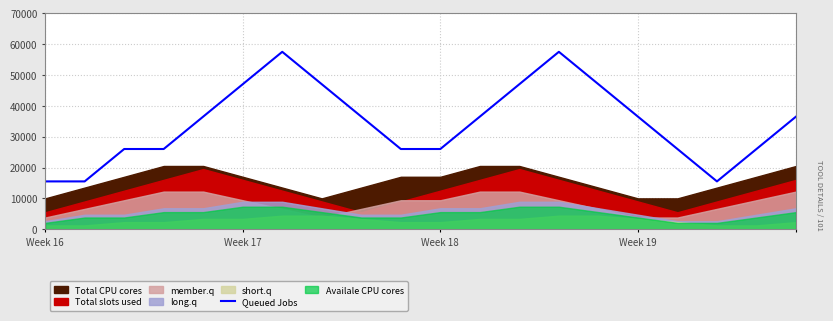

What is the maximum value shown in the chart?

57500